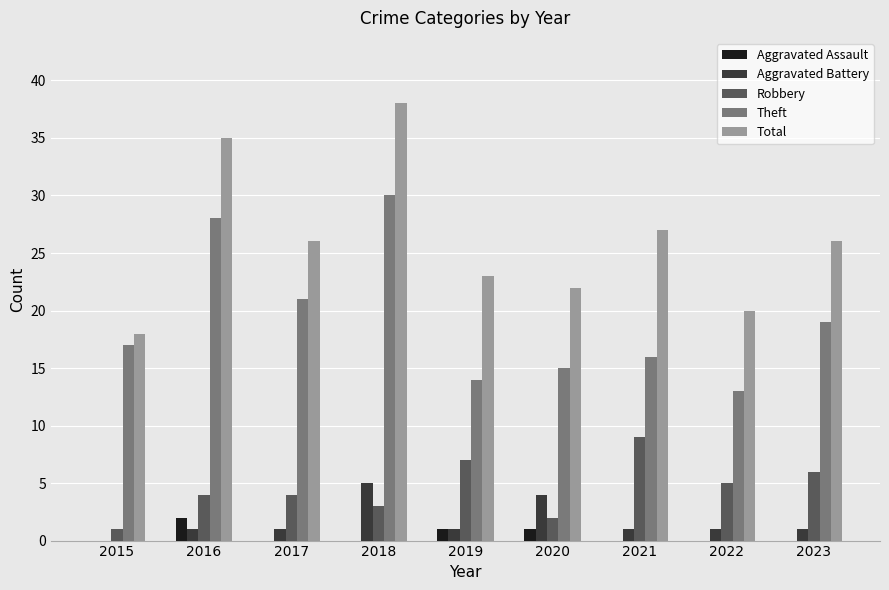

What is the highest value of the Theft series?

30